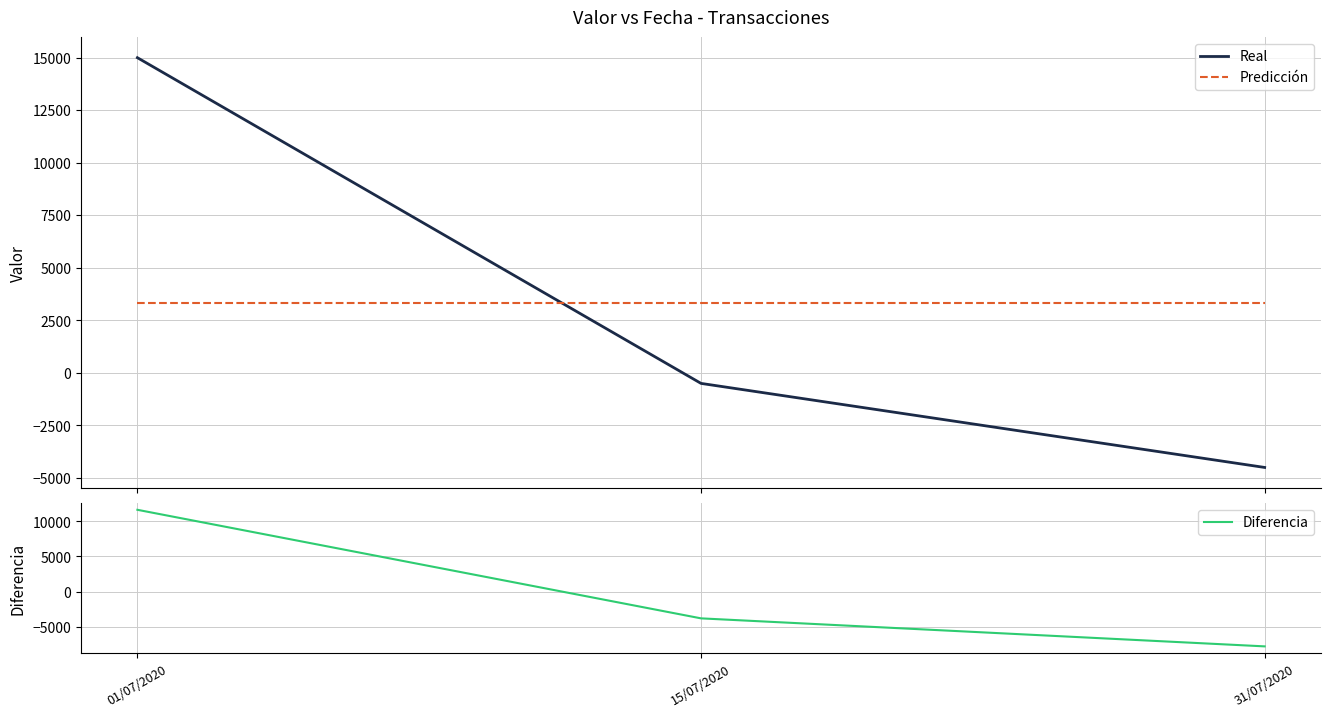

What is the label of the 2nd point from the right?

15/07/2020